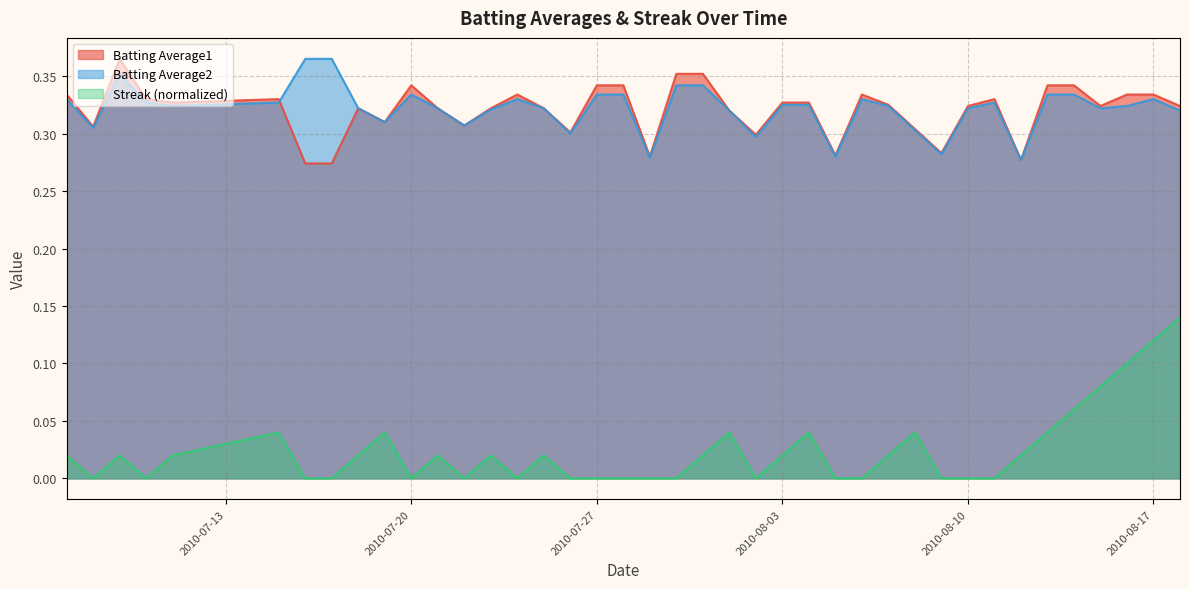

True or false: Batting Average1 has a value of 0.1 at 2010-08-10.

False